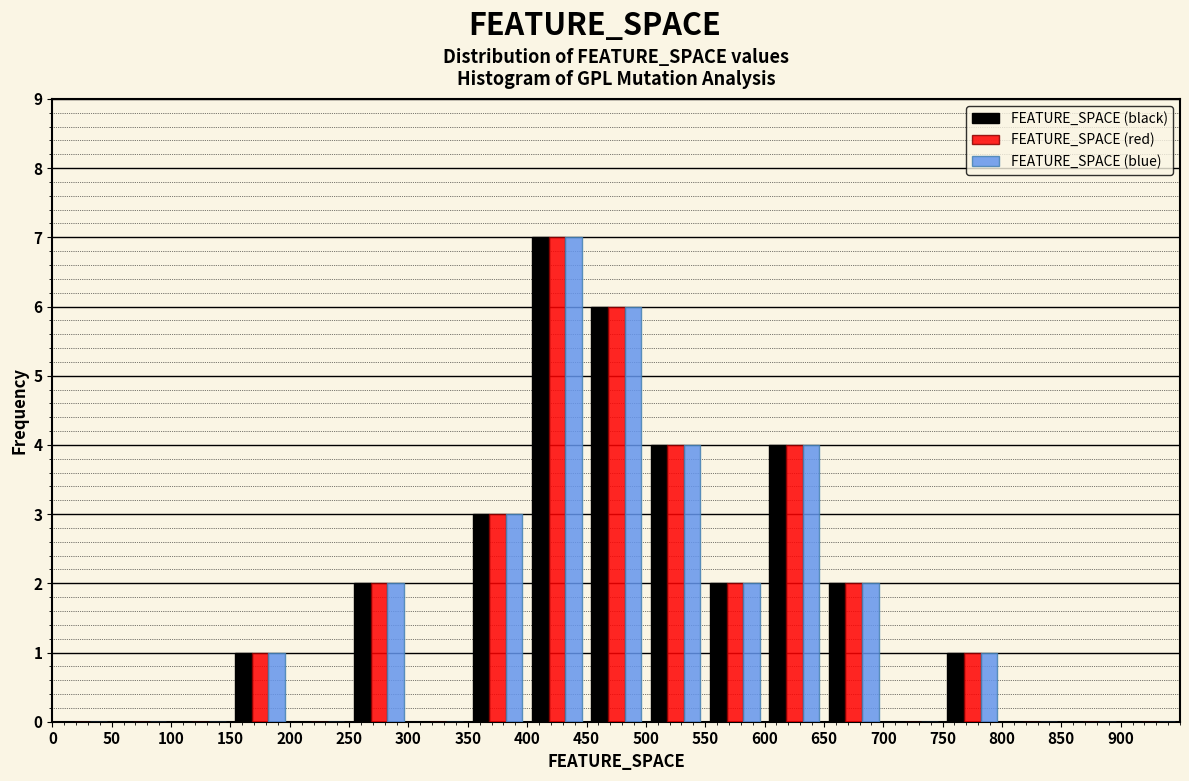

In the FEATURE_SPACE (black) series, which range on the x-axis has the tallest bar?

400 to 450